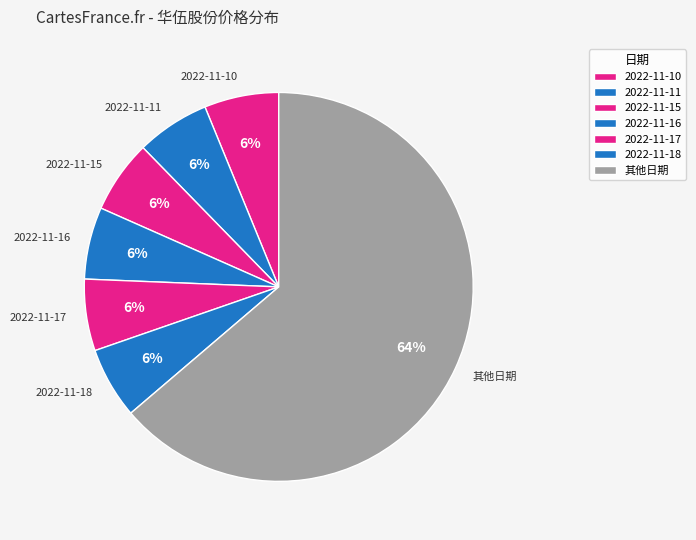

Is there any slice that represents more than half of the pie?

Yes